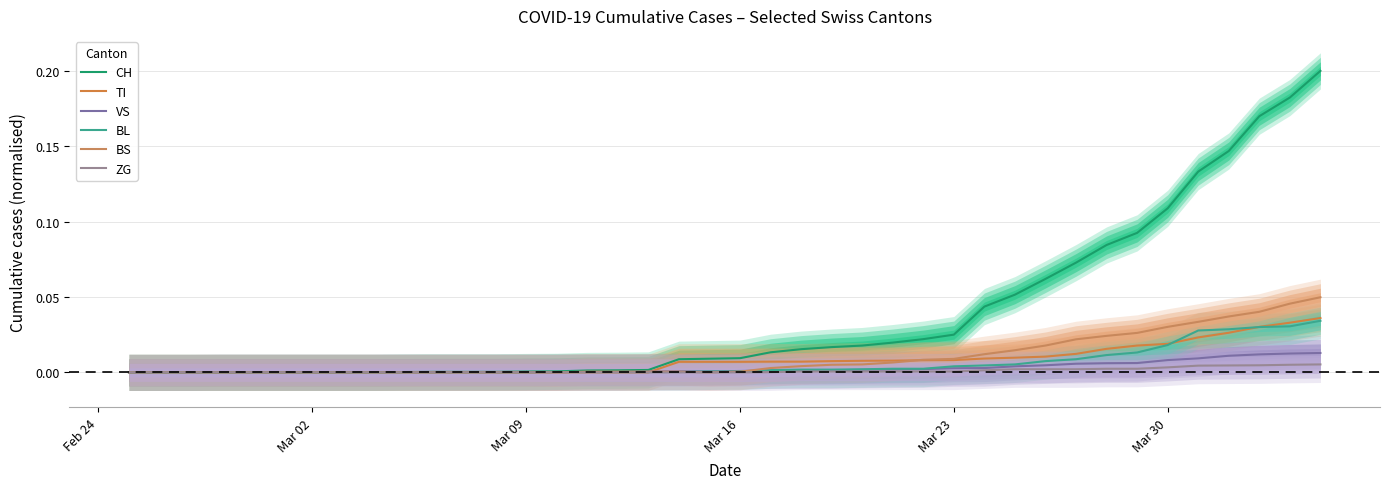

At which label does BL reach its minimum?

Feb 24